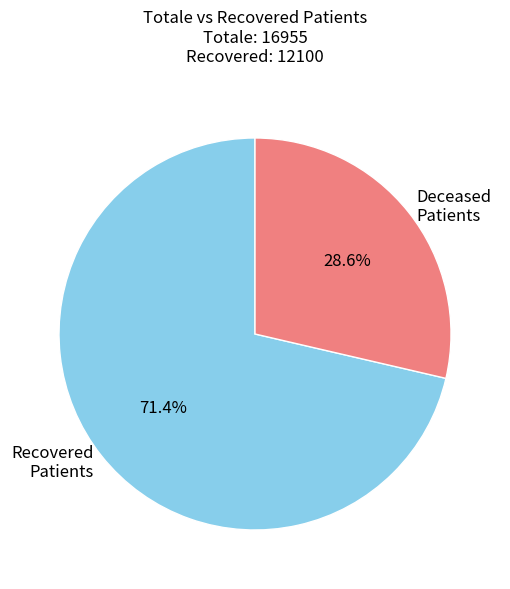

Does any single category account for the majority?

Yes